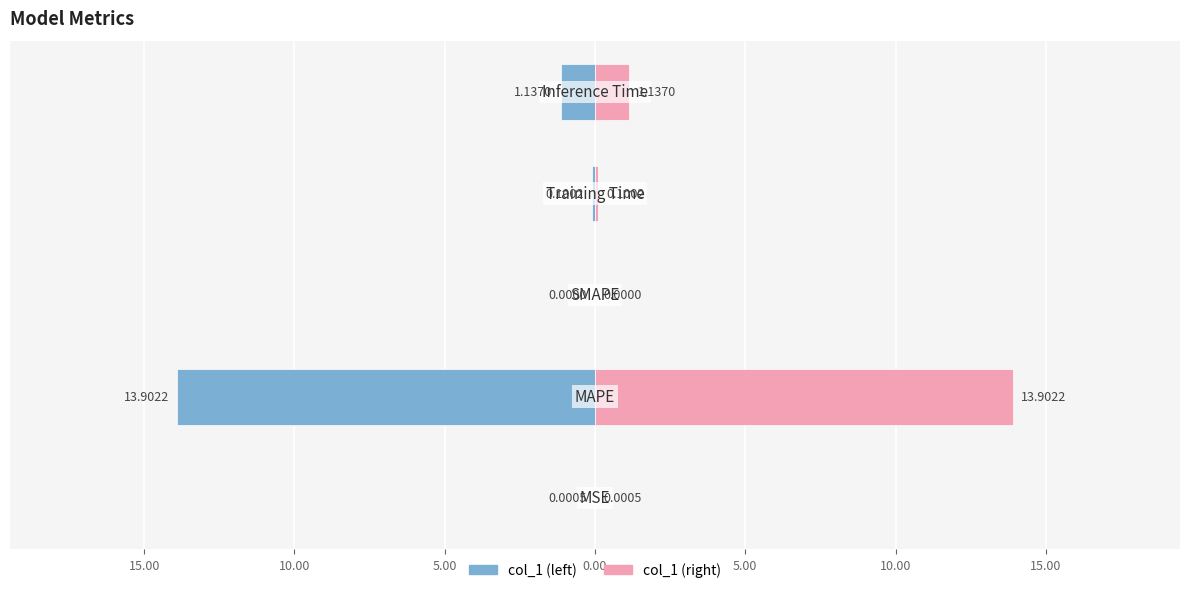

At 0.00, list the series in order from smallest to largest.

col_1 (left), col_1 (right)